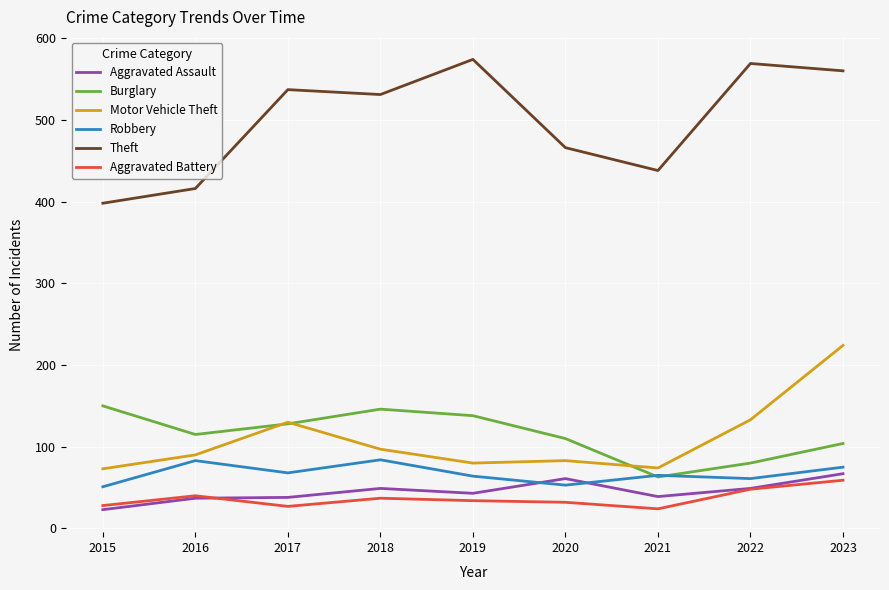

Which label corresponds to the largest value in the chart?

2019